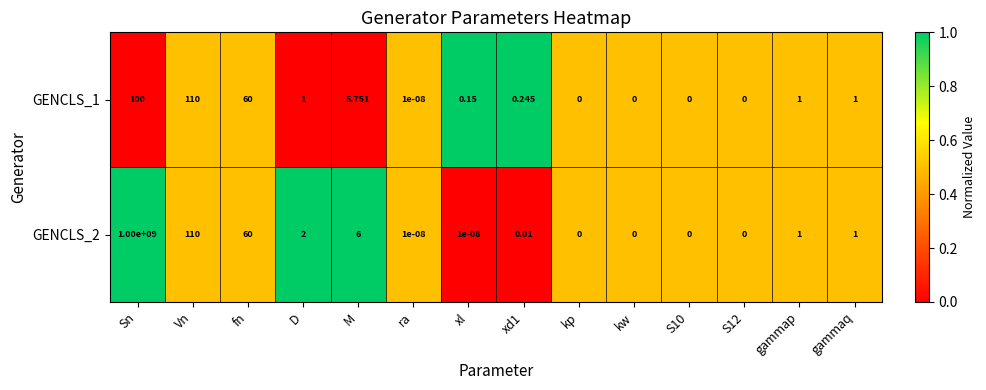

Which category has the highest value in the GENCLS_2 series?

Sn